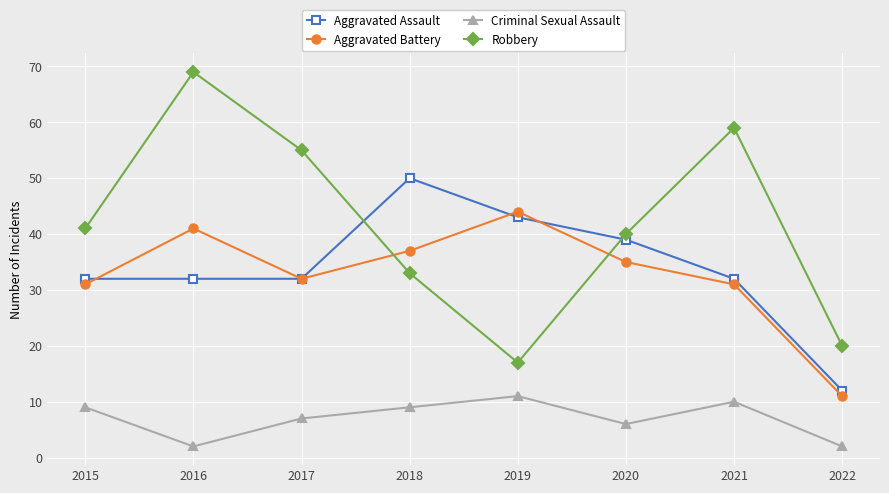

How many lines are shown in the chart?

4